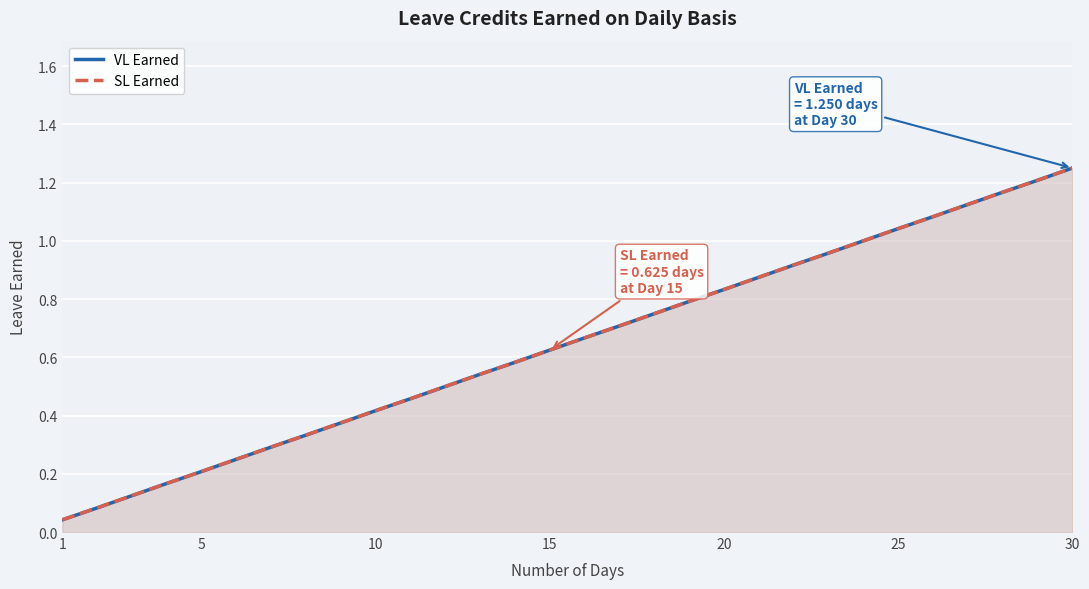

True or false: VL Earned and SL Earned cross at least once.

False